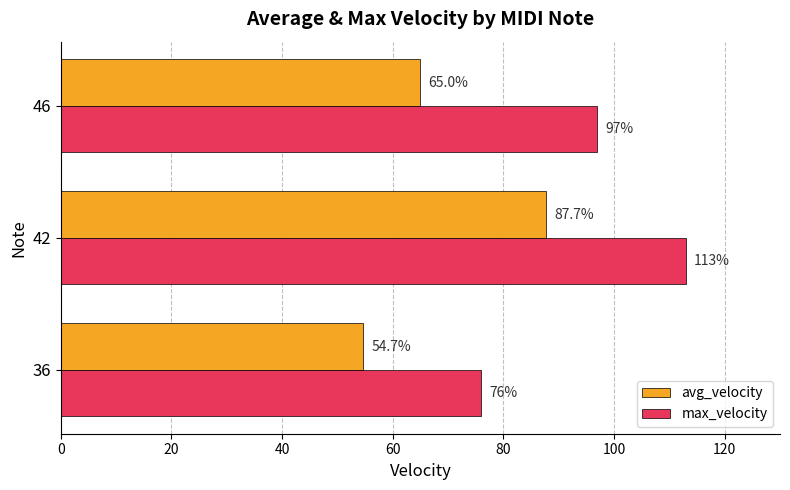

Between 42 and 46, which series saw the biggest shift?

avg_velocity